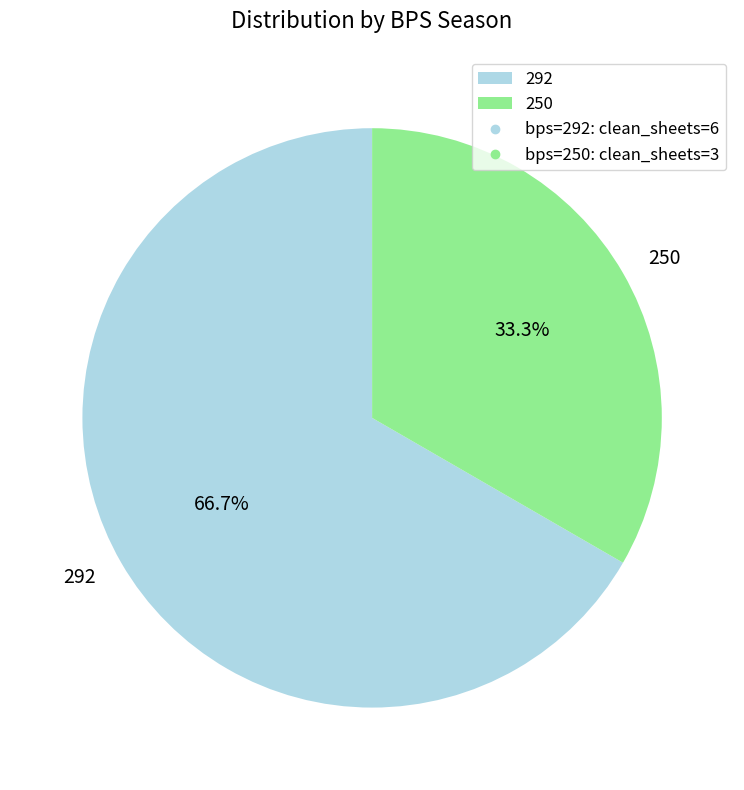

To the nearest percent, what percentage of the pie is 250?

33%